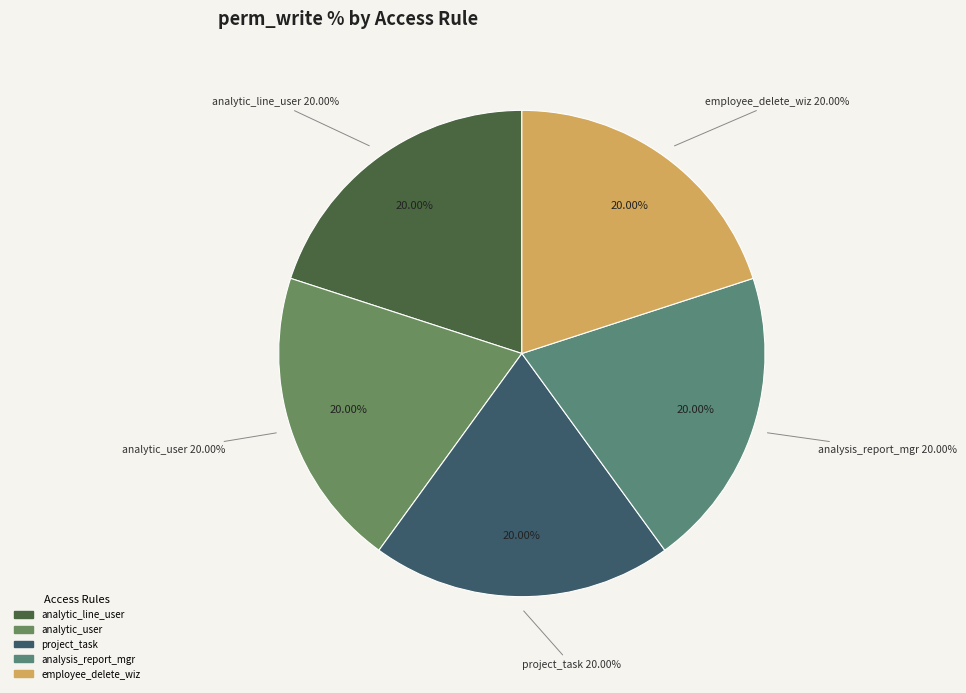

Does access_account_analytic_user represent more than half of the total?

No